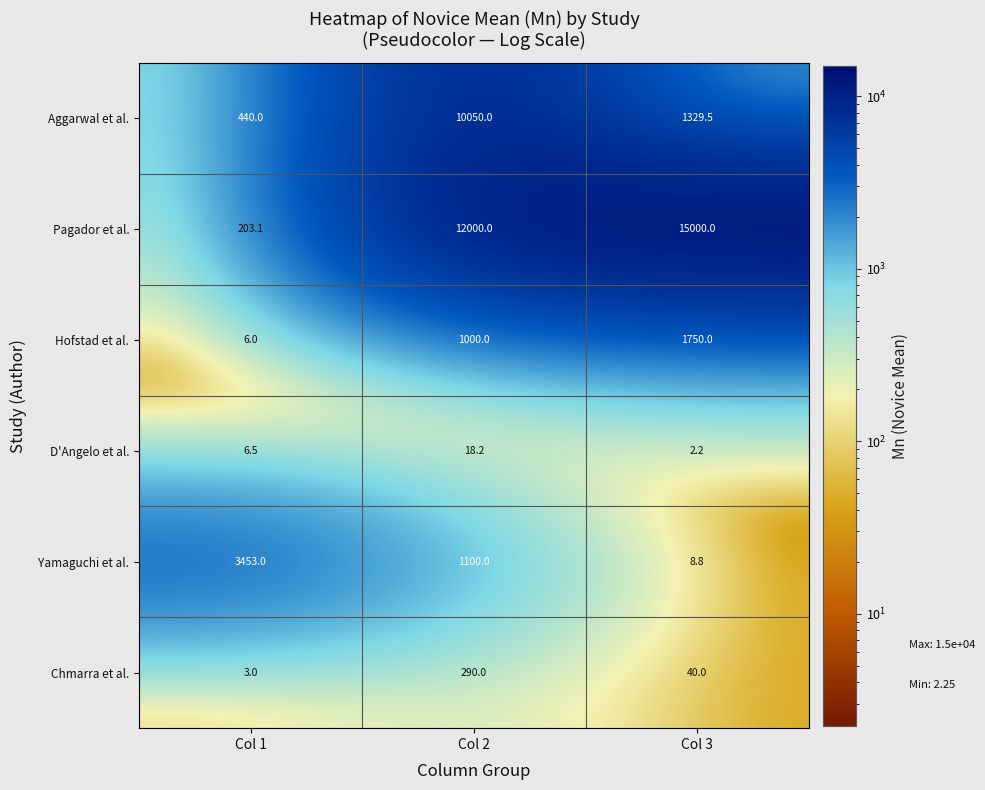

What is the approximate value of D'Angelo et al. at Col 3?

2.2